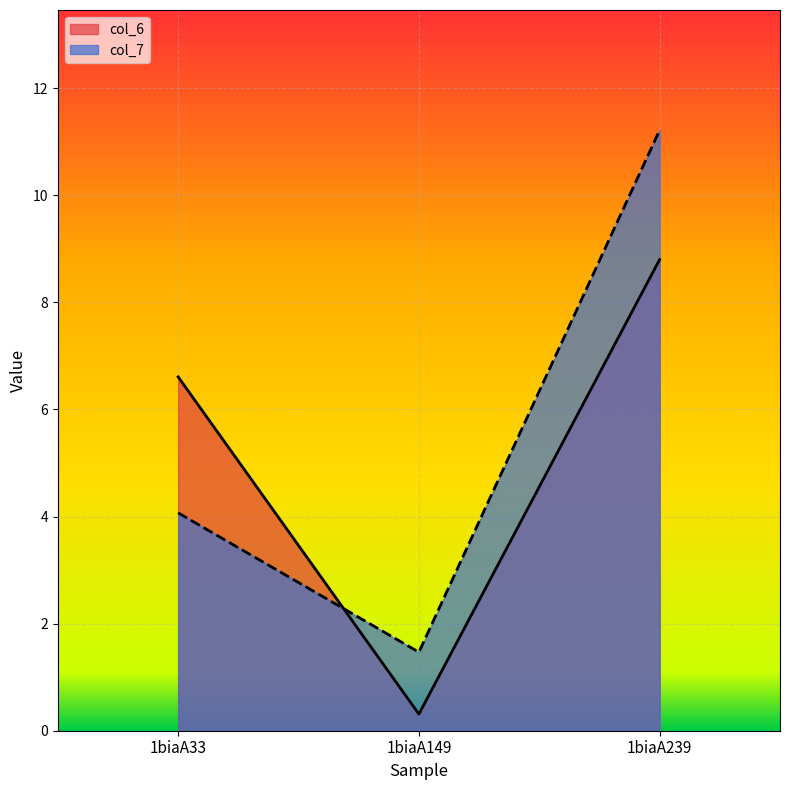

At which category is the sum across all series the highest?

1biaA239